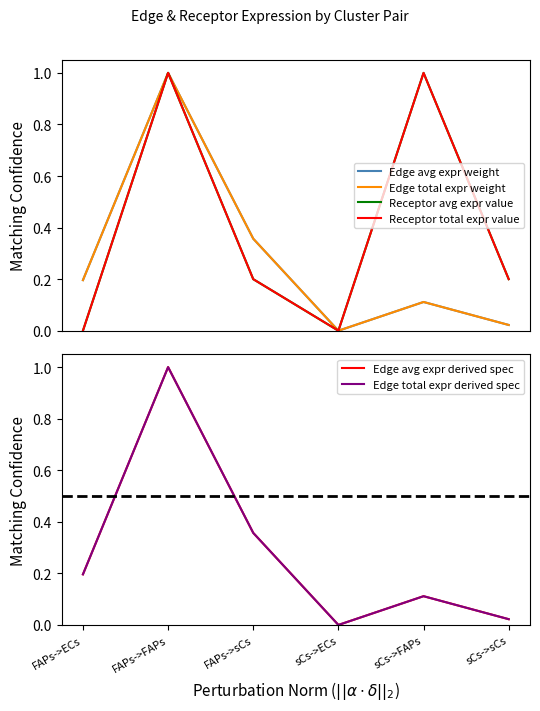

What are all the series names shown in the legend?

Edge avg expr weight, Edge total expr weight, Receptor avg expr value, Receptor total expr value, Edge avg expr derived spec, Edge total expr derived spec